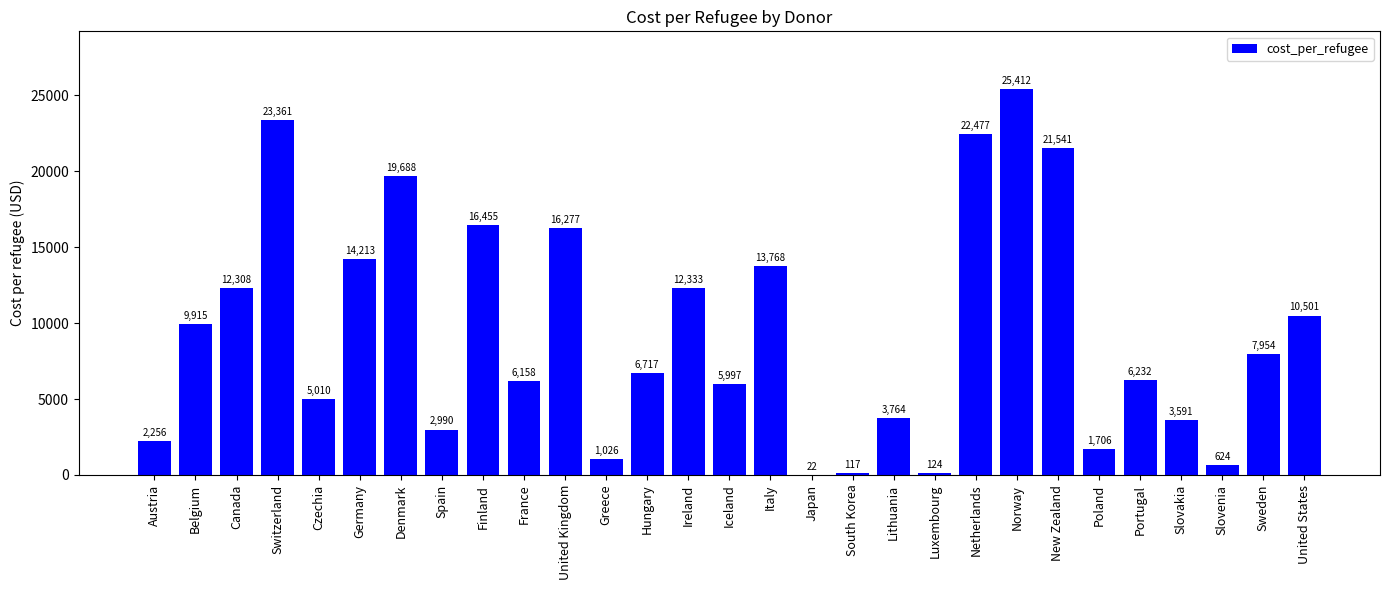

Which label corresponds to the largest value in the chart?

Norway